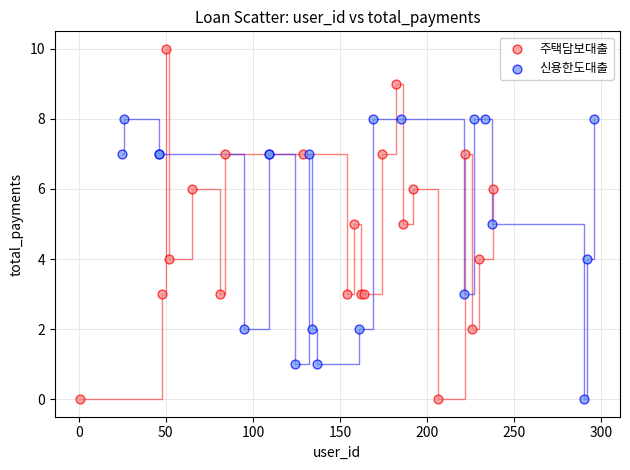

Which series has the largest Y range (max minus min)?

주택담보대출